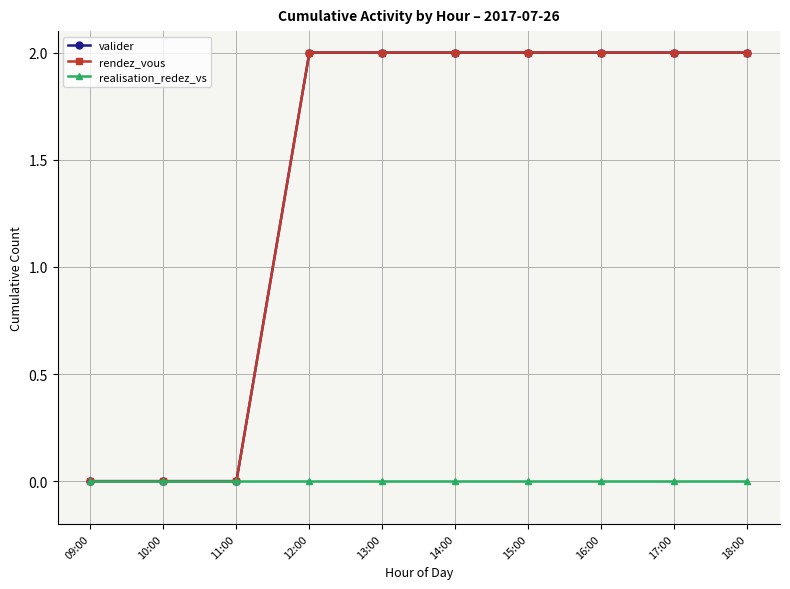

Rank the categories by valider value from lowest to highest.

09:00, 10:00, 11:00, 12:00, 13:00, 14:00, 15:00, 16:00, 17:00, 18:00